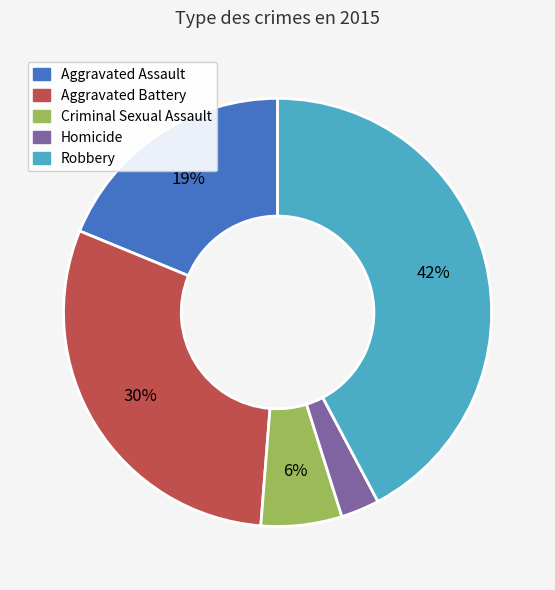

How many slices are in this pie chart?

5